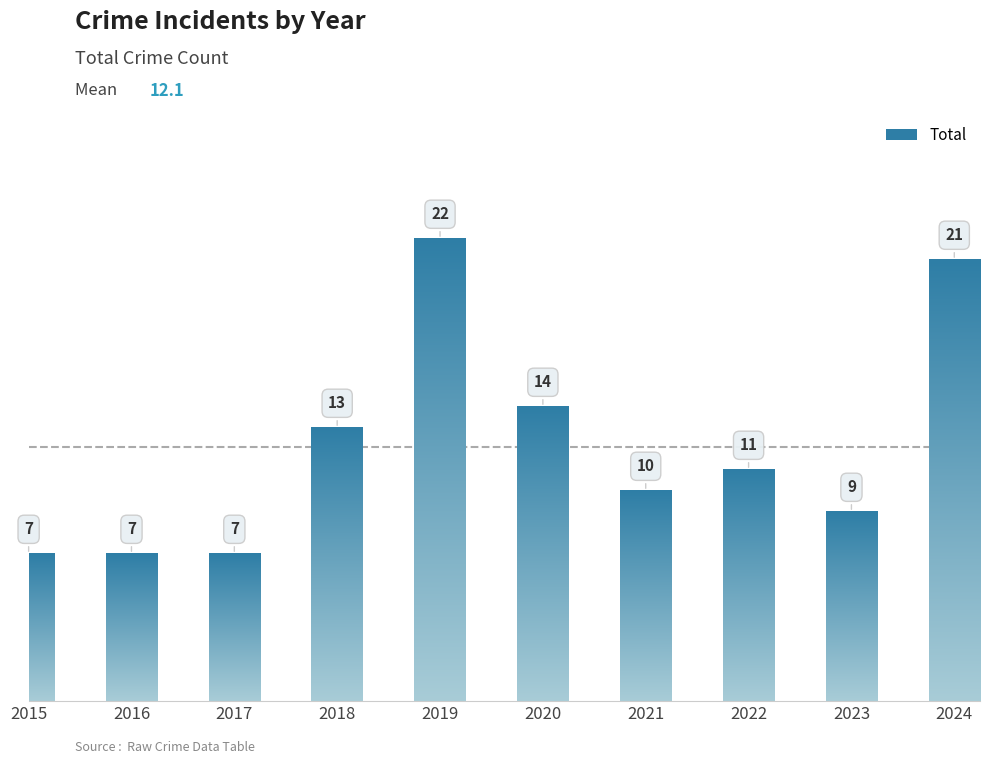

What is the sum of all values?

121